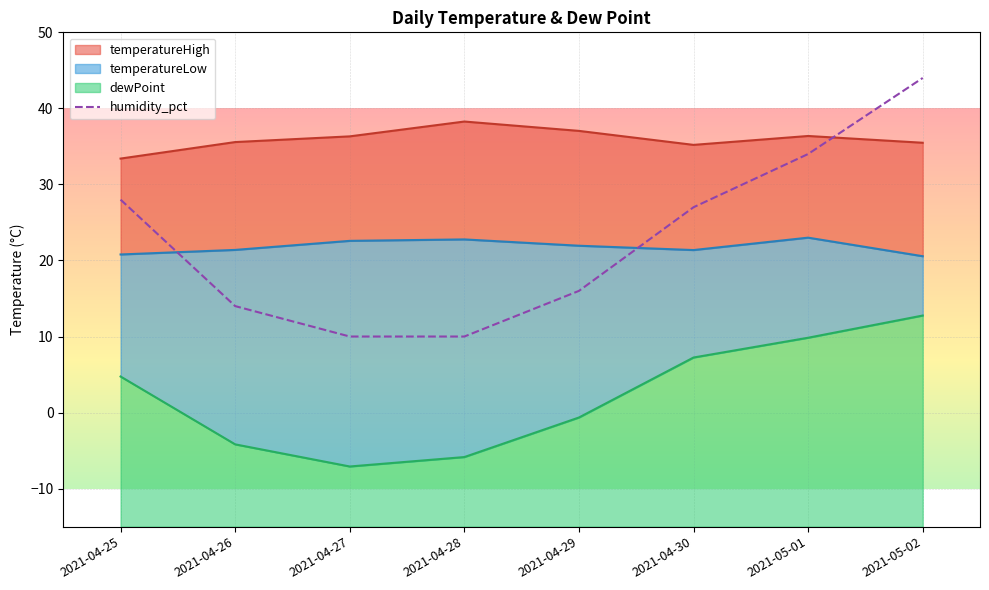

What is the difference between the maximum and second lowest values?

34